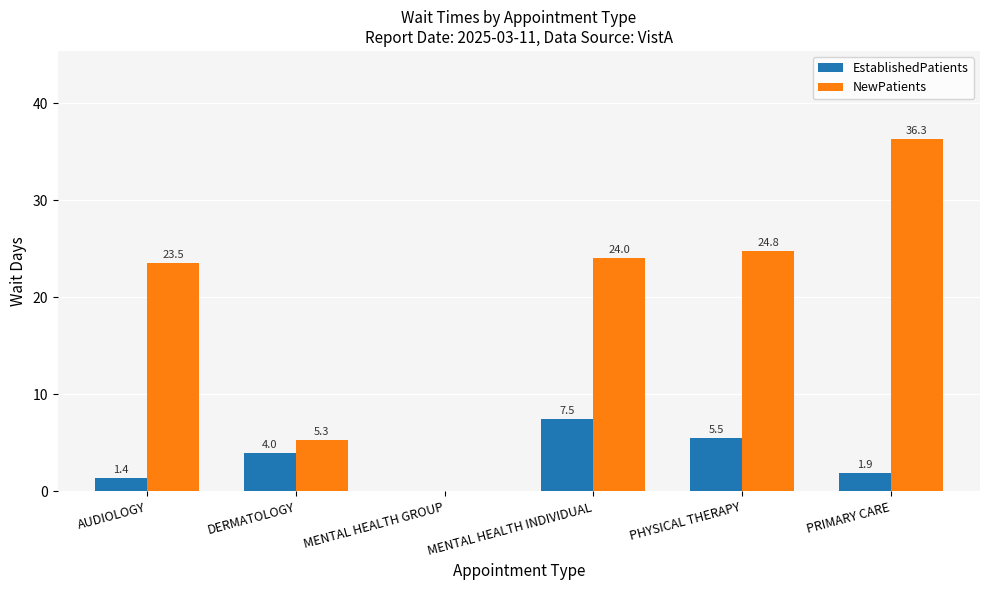

Reading right to left, extract all data points from this chart.

EstablishedPatients: PRIMARY CARE=1.9	PHYSICAL THERAPY=5.5	MENTAL HEALTH INDIVIDUAL=7.5	MENTAL HEALTH GROUP=0.0	DERMATOLOGY=4.0	AUDIOLOGY=1.4
NewPatients: PRIMARY CARE=36.3	PHYSICAL THERAPY=24.8	MENTAL HEALTH INDIVIDUAL=24.0	MENTAL HEALTH GROUP=0.0	DERMATOLOGY=5.3	AUDIOLOGY=23.5